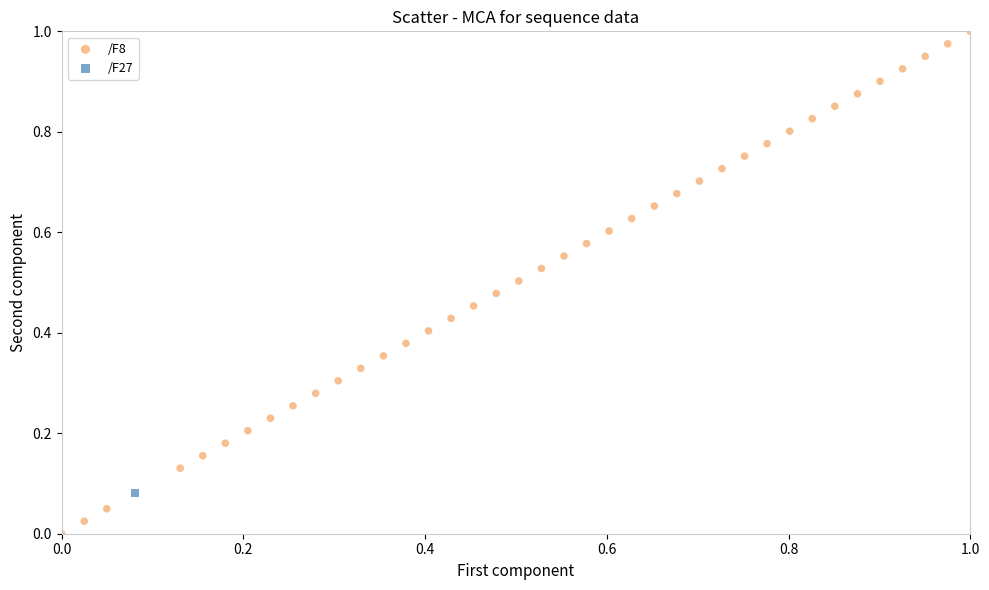

What are all the series names shown in the legend?

/F8, /F27